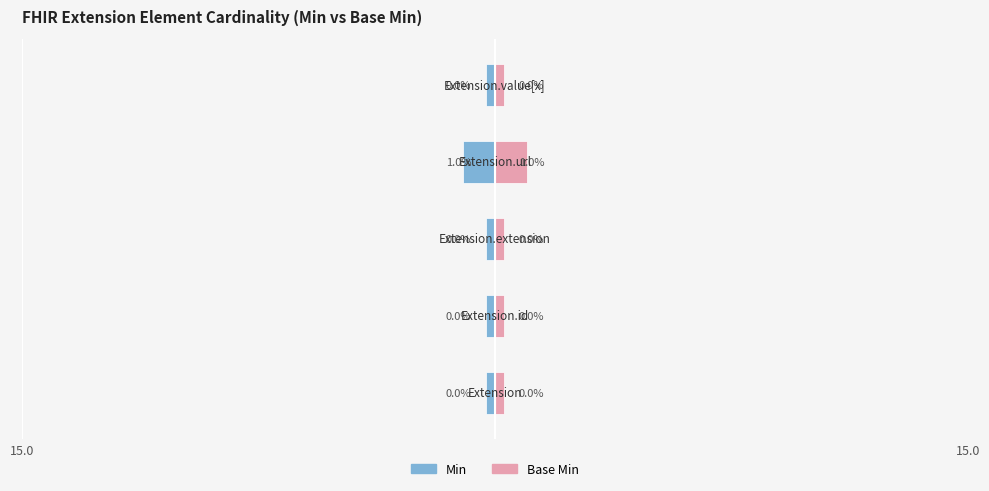

Reading left to right, what are all the values shown in this chart?

Min: Extension=0	Extension.id=0	Extension.extension=0	Extension.url=1	Extension.value[x]=0
Base Min: Extension=0	Extension.id=0	Extension.extension=0	Extension.url=1	Extension.value[x]=0